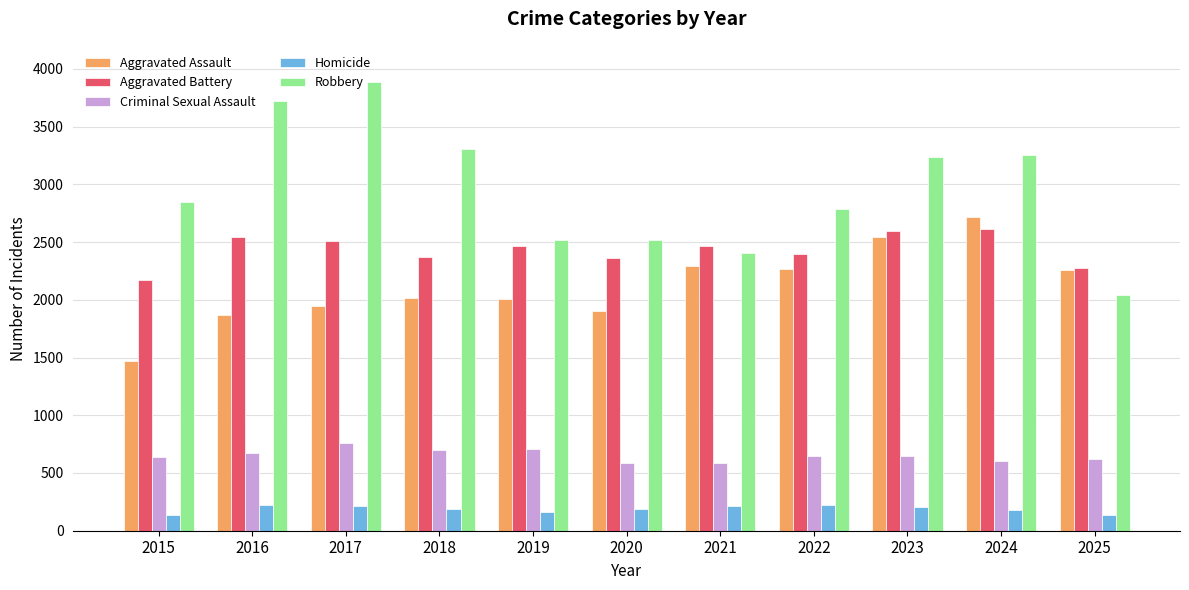

Which series has the largest total across all categories?

Robbery